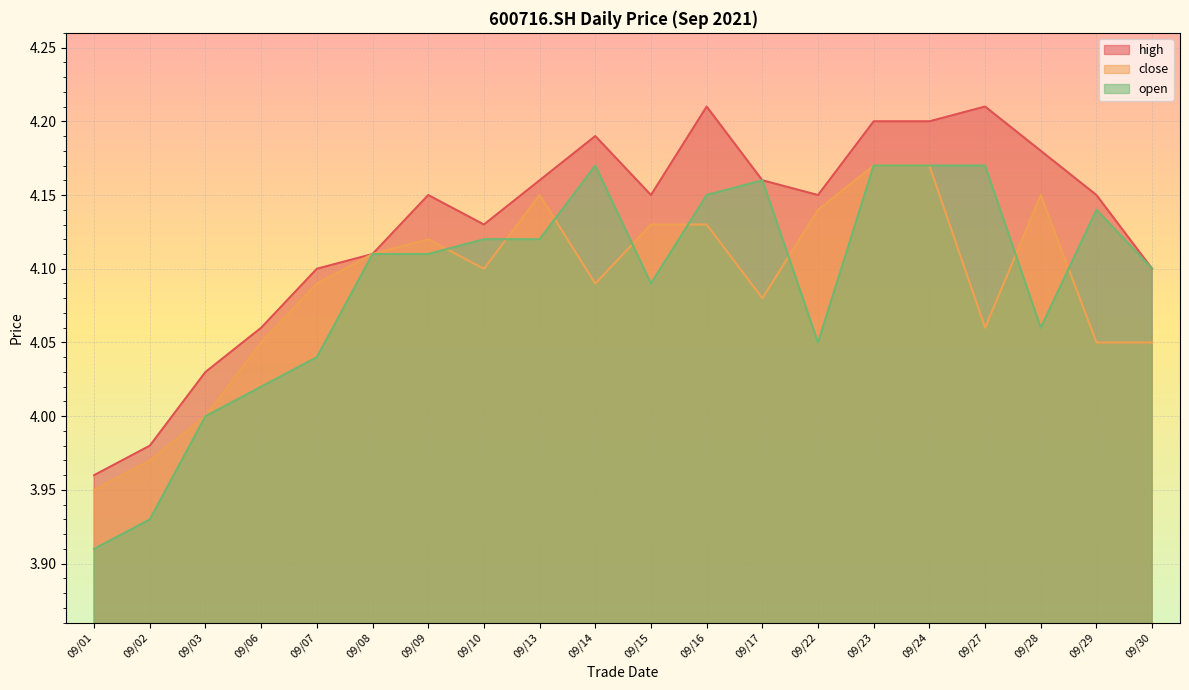

At which category does the chart reach its minimum across all series?

09/01